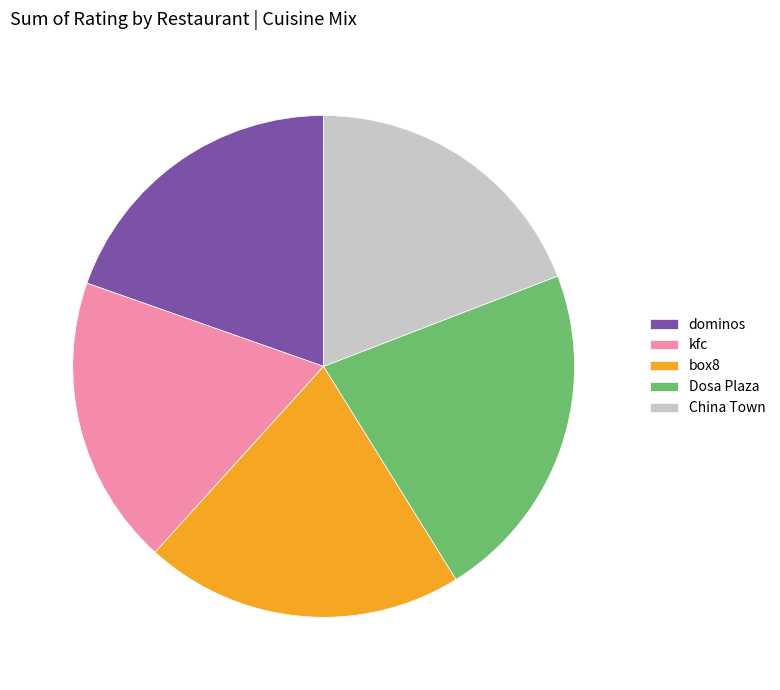

What is the ratio of the value at dominos to the value at China Town?

1.0